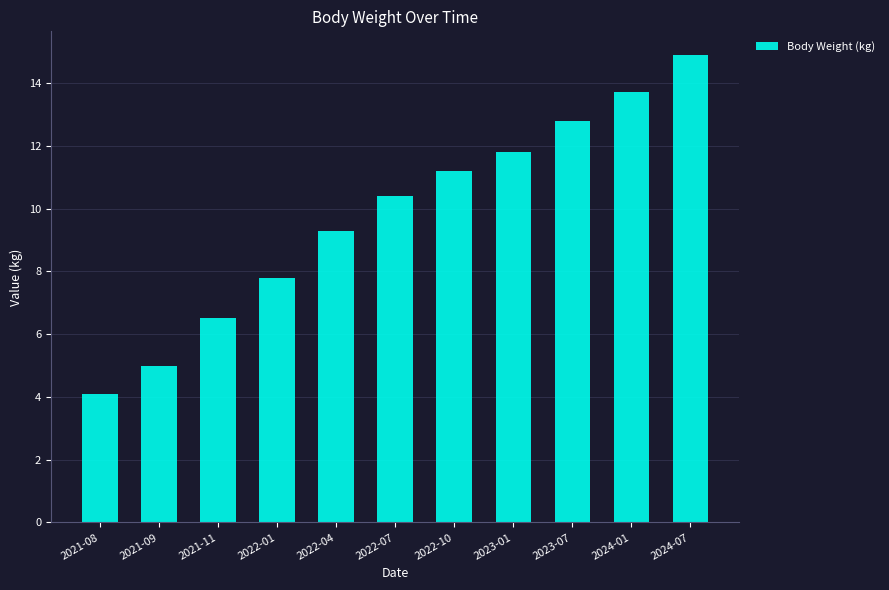

Which has a higher value, 2022-10 or 2021-09?

2022-10